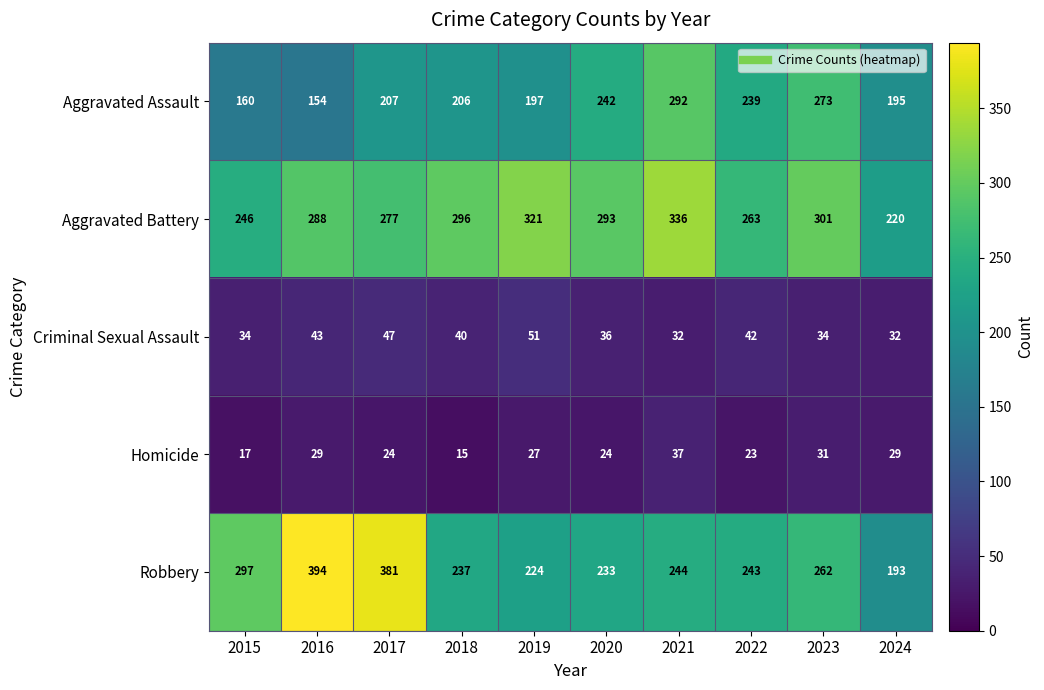

Which series has the largest total across all categories?

Aggravated Battery